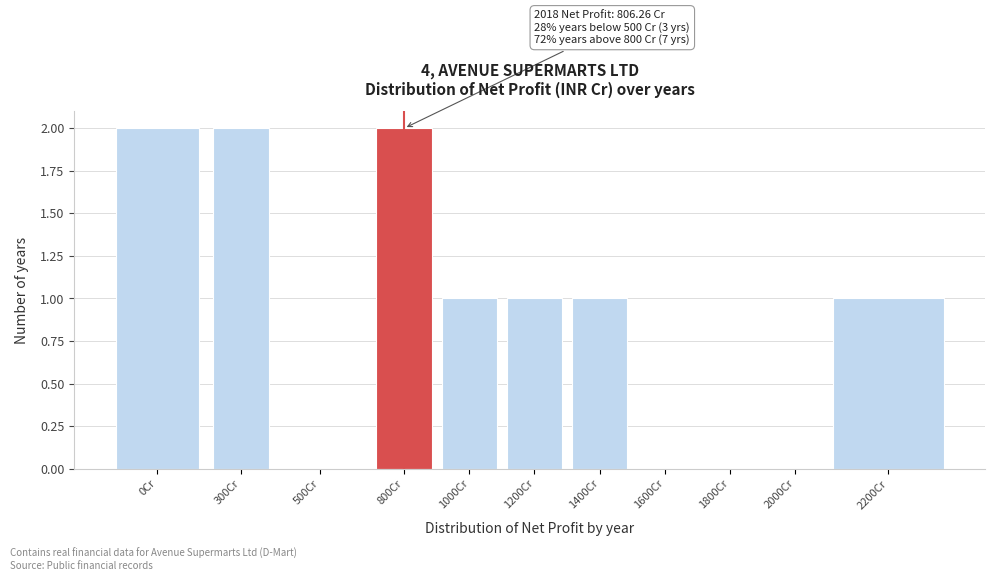

Reading left to right, transcribe all the data shown in this chart.

0Cr=2	300Cr=2	500Cr=0	800Cr=2	1000Cr=1	1200Cr=1	1400Cr=1	1600Cr=0	1800Cr=0	2000Cr=0	2200Cr=1